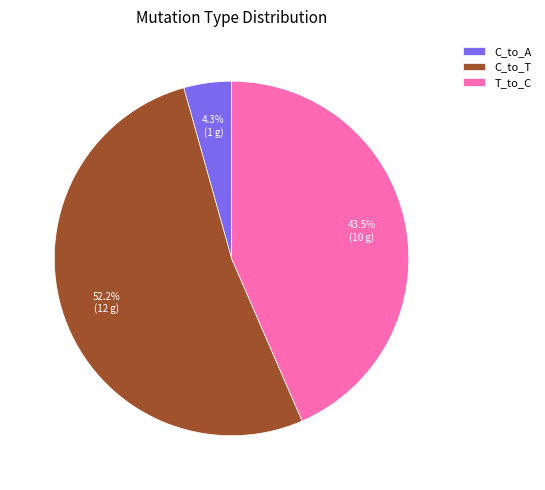

How many segments does this pie chart have?

3